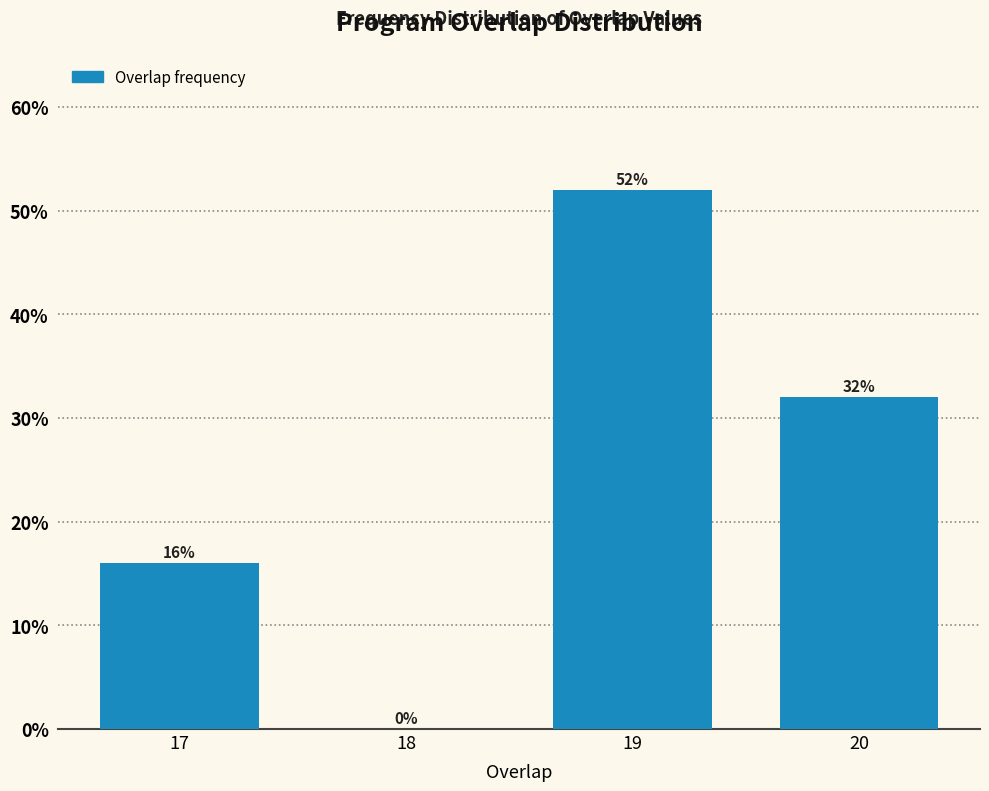

Reading right to left, what are all the values shown in this chart?

20=32	19=52	18=0	17=16